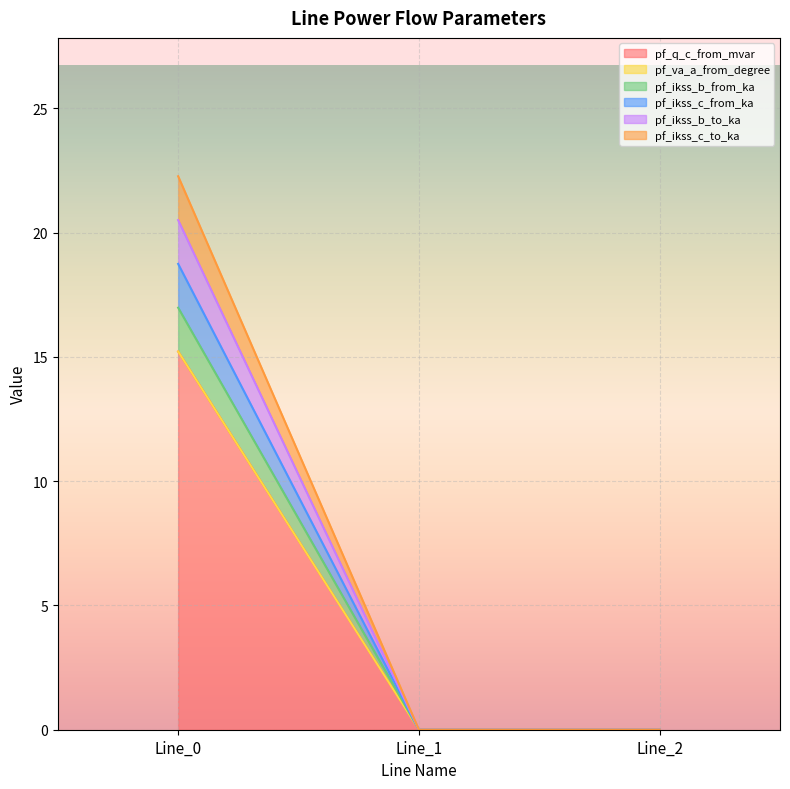

Does the chart display data point markers on the line(s)?

No